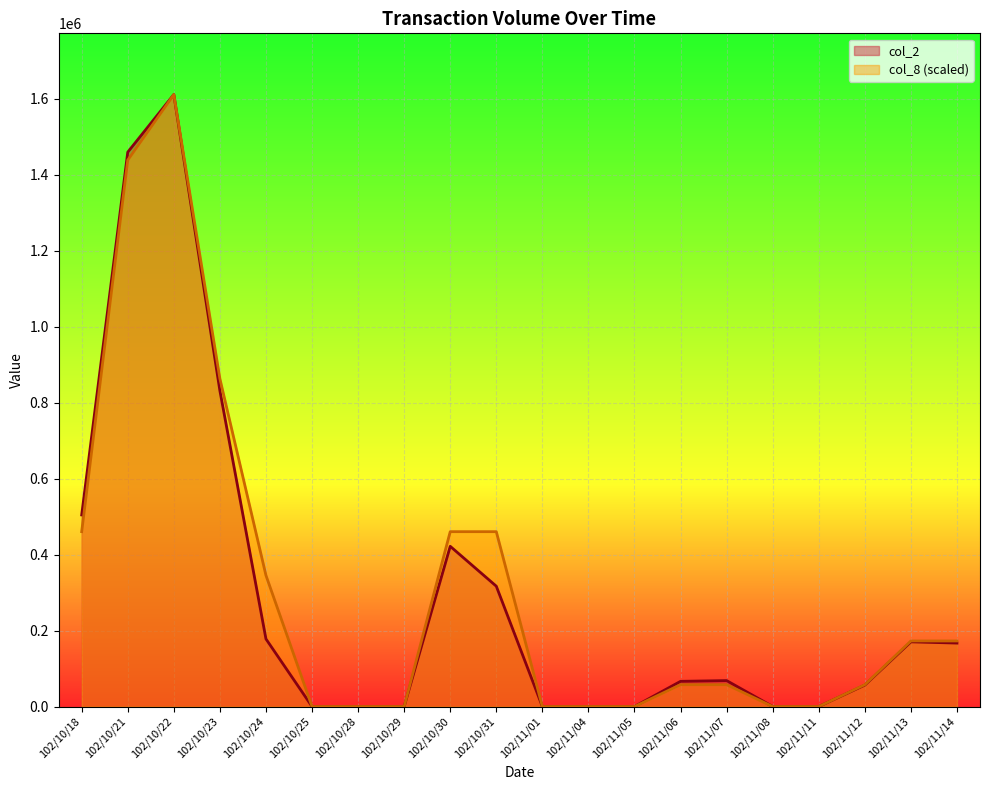

Where is col_2 nearest to the value 805450?

102/10/23